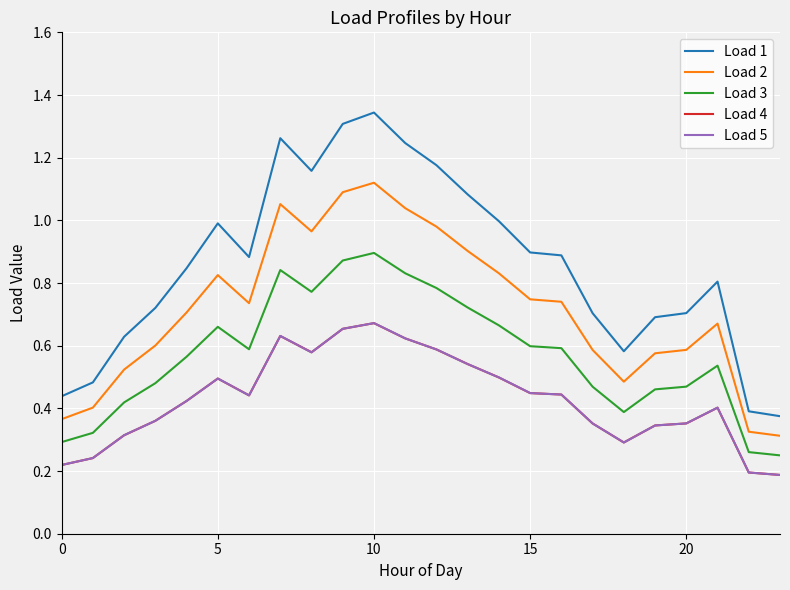

Does the chart display data point markers on the line(s)?

No